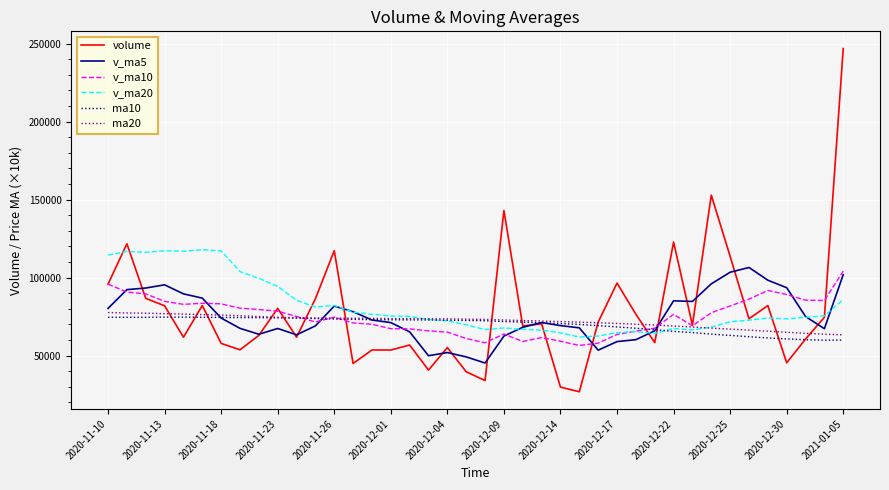

Which series has the largest range (max minus min)?

volume